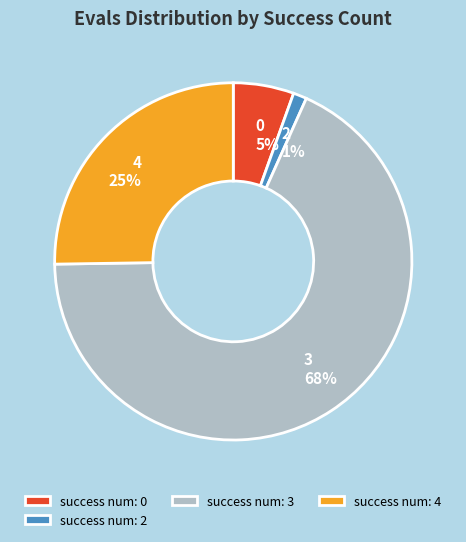

Is success num: 4 the majority of the pie?

No